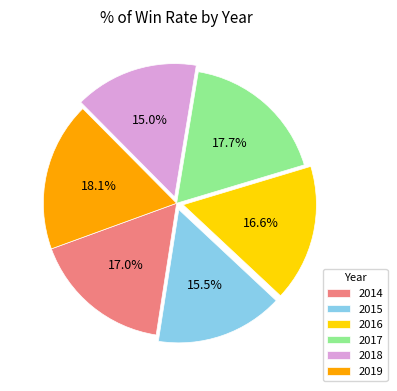

Which has a higher value, 2018 or 2017?

2017